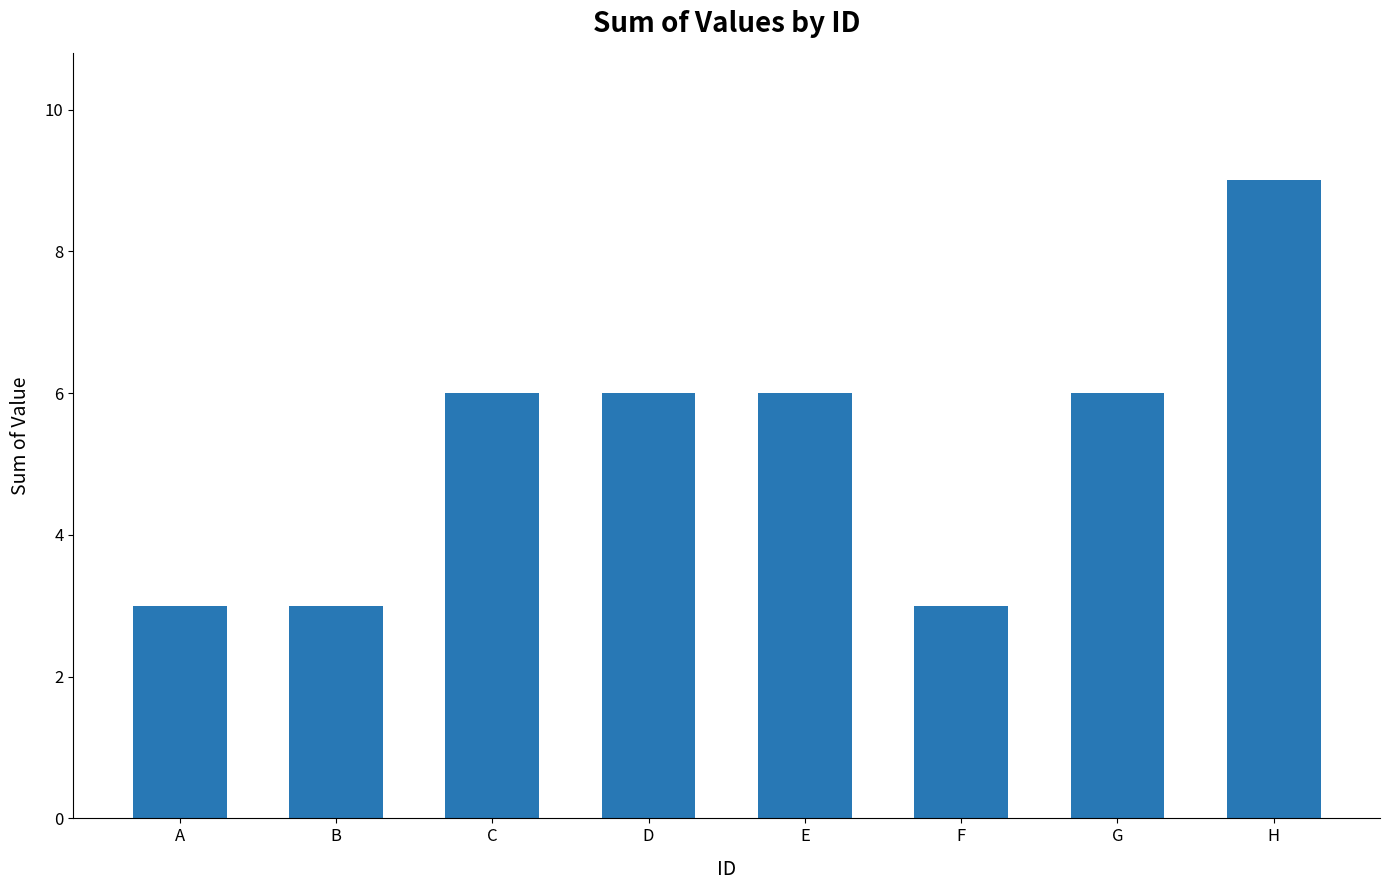

What is the maximum value shown in the chart?

9